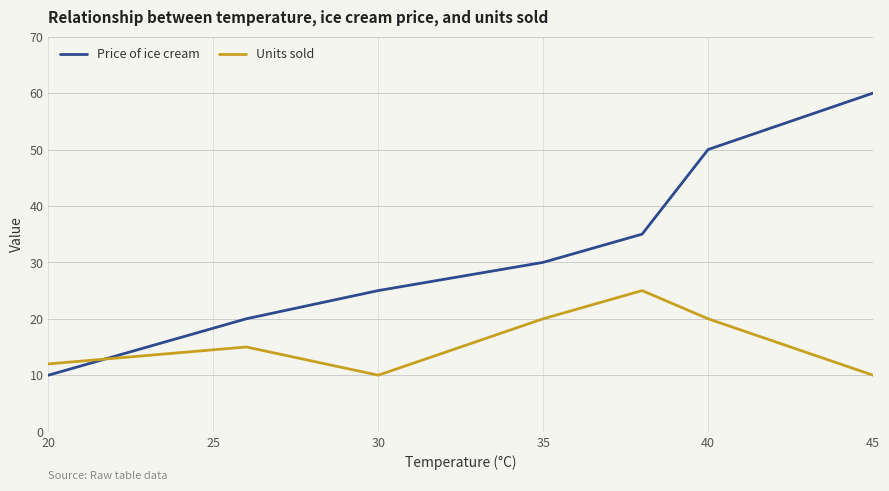

Which series has the largest total across all categories?

Price of ice cream